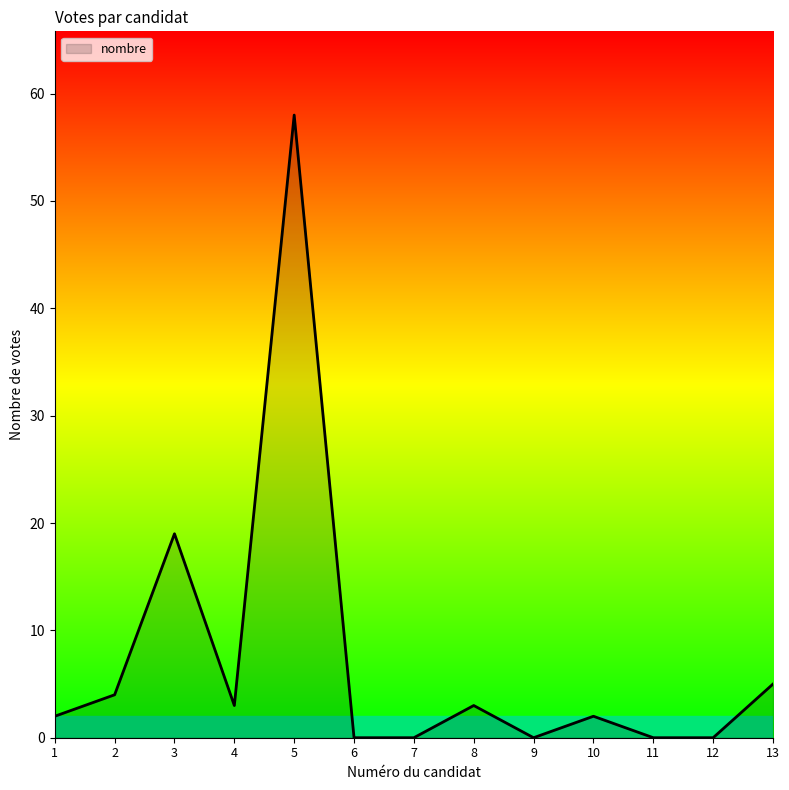

True or false: the data shows 0 at 7.

True